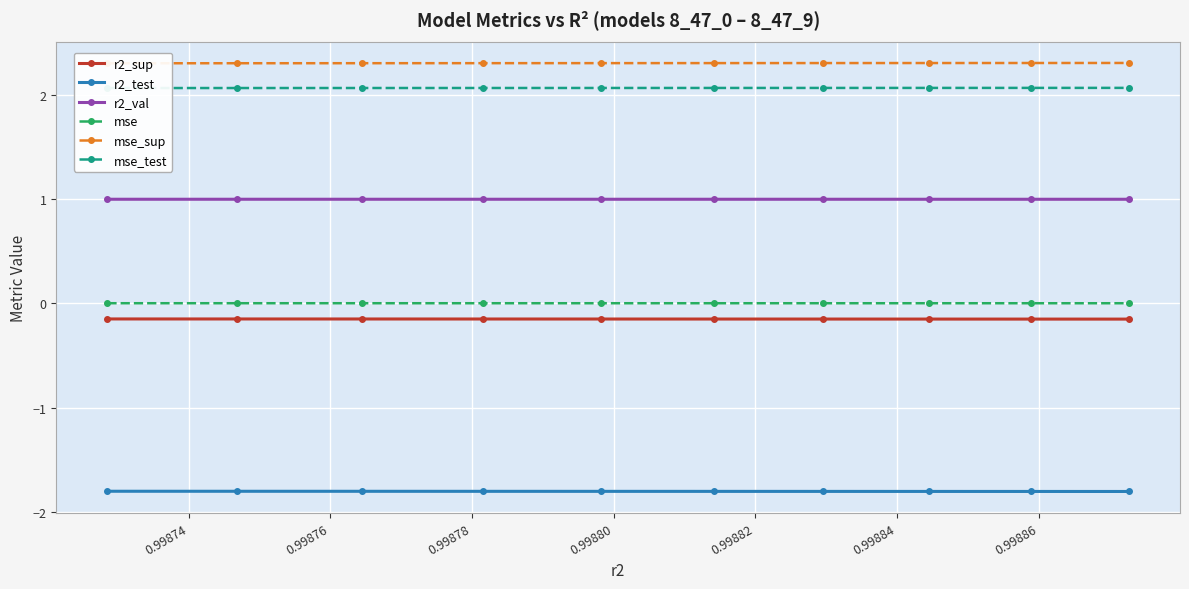

True or false: r2_val and r2_sup cross at least once.

False